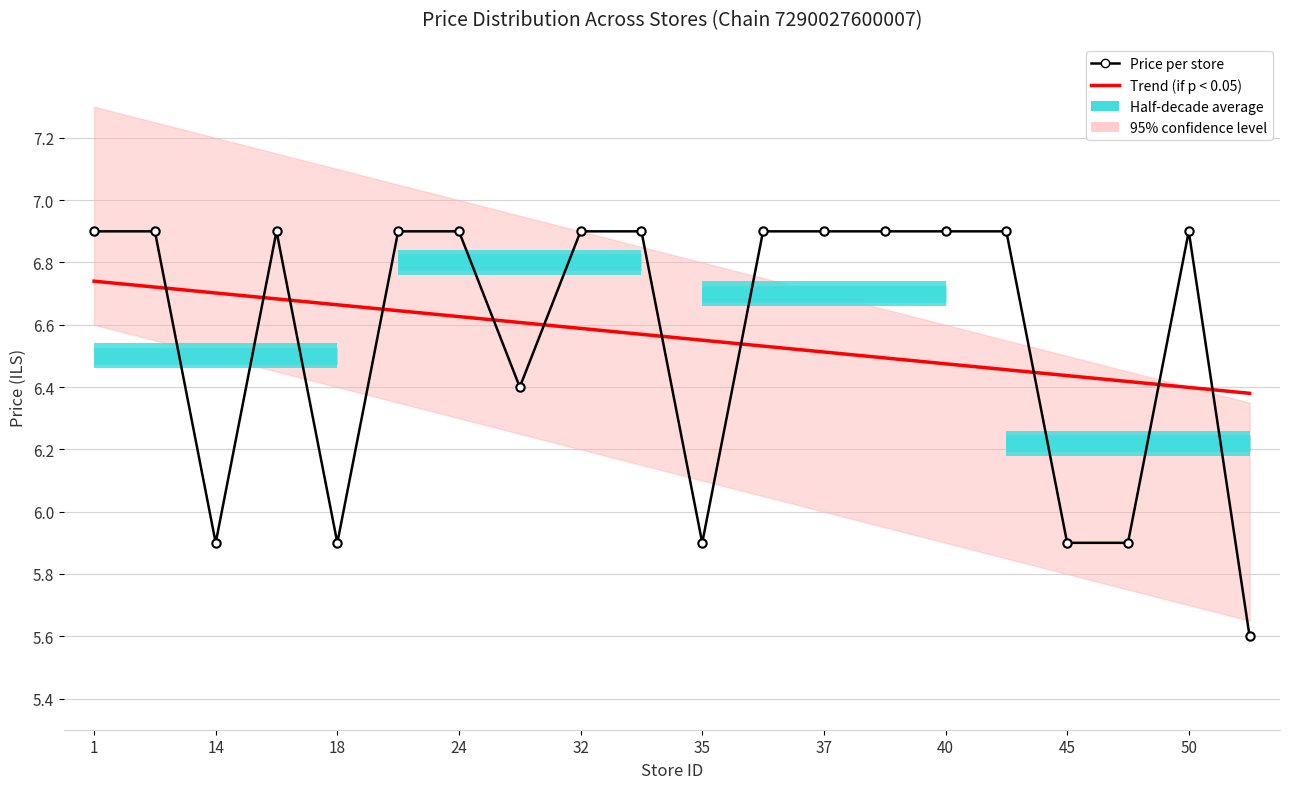

What is the approximate value of Trend (if p < 0.05) at 35?

6.6